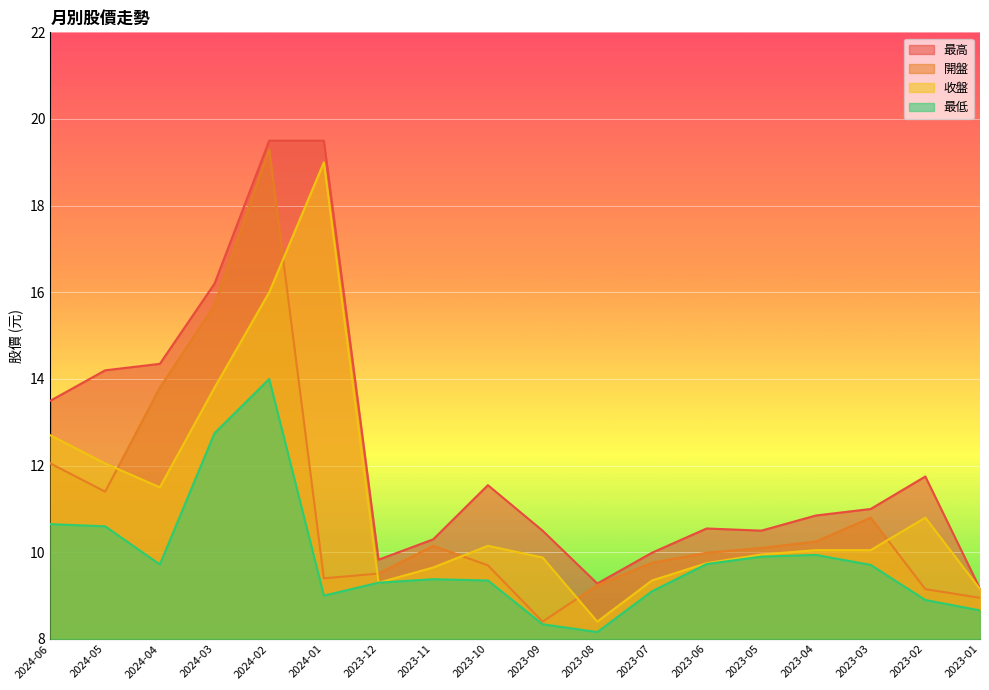

Is it true that 最高 equals 24.5 at 2024-04?

False